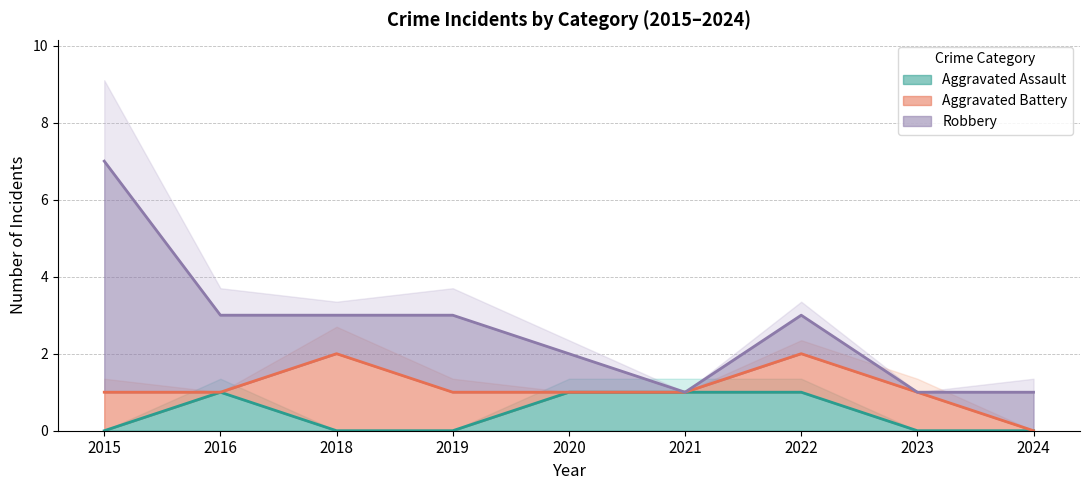

The value of Robbery at 2023 is -2. True or false?

False